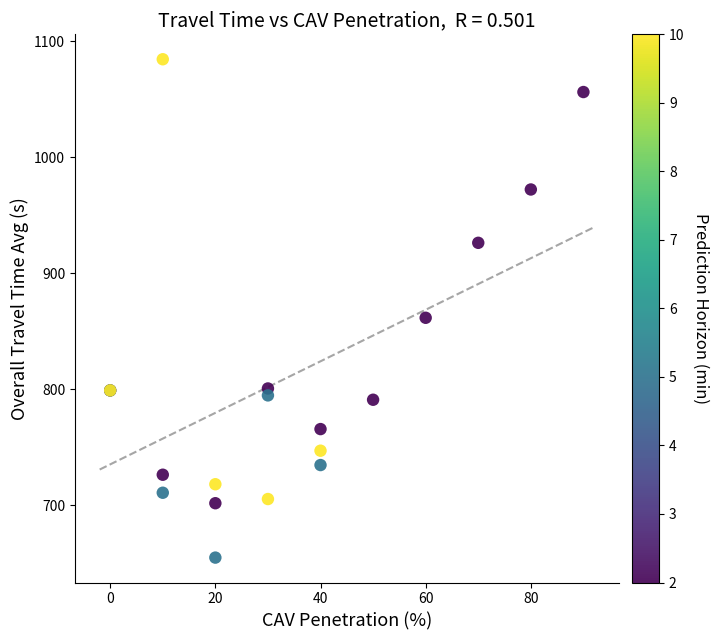

What Y value in the scatter plot is closest to 869?

861.5